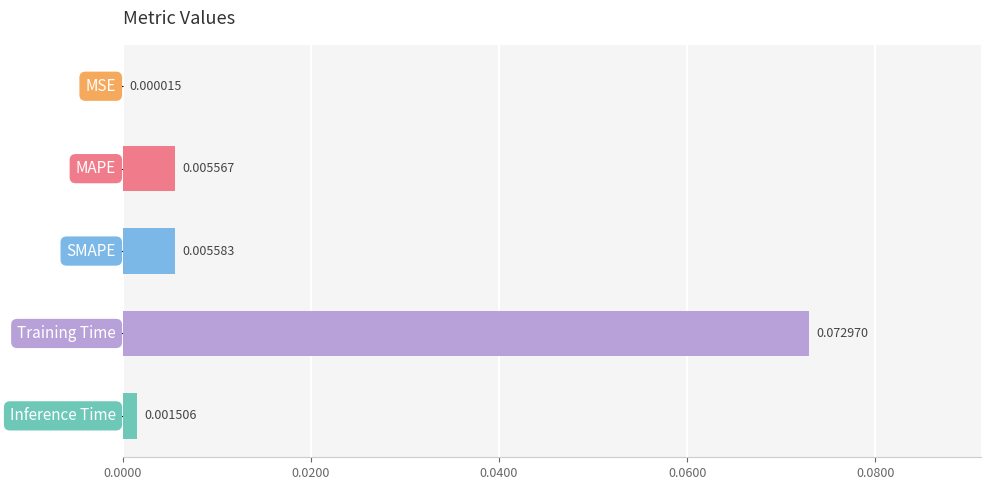

How many categories are shown in the chart?

5